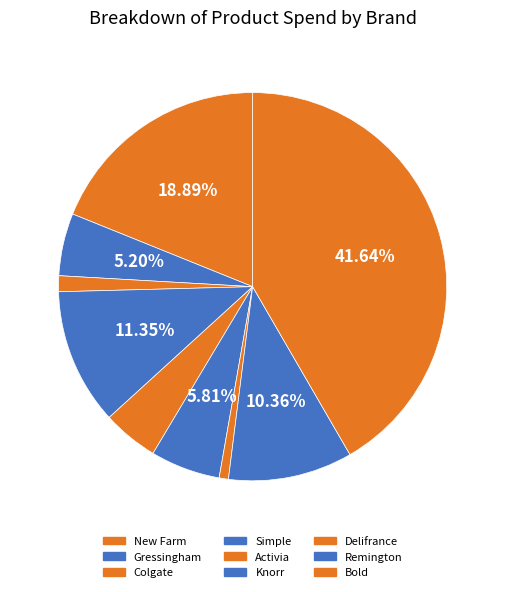

How many segments does this pie chart have?

9